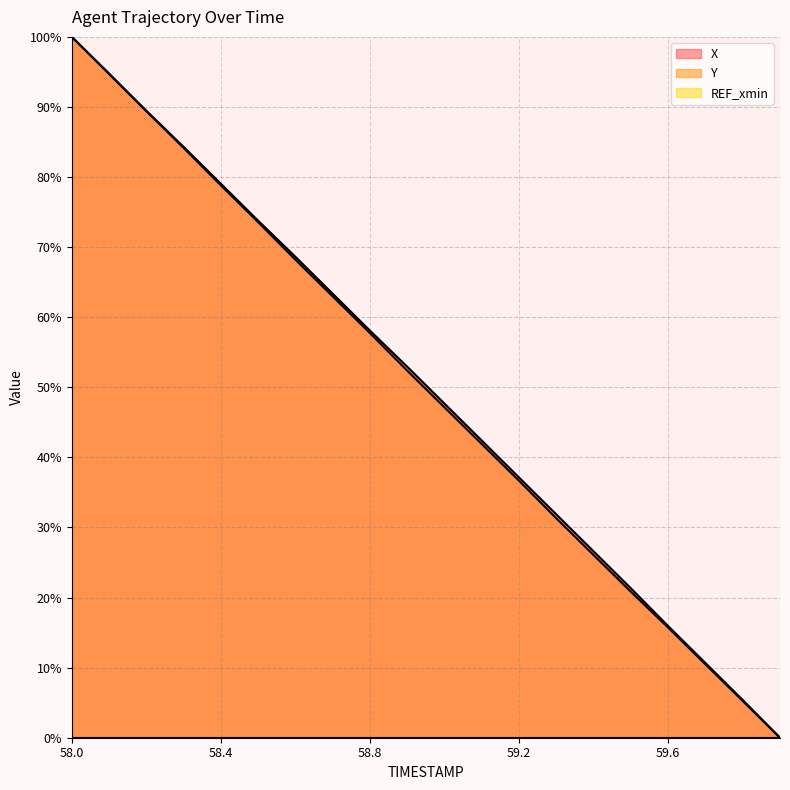

What position from the left is 58.5?

6